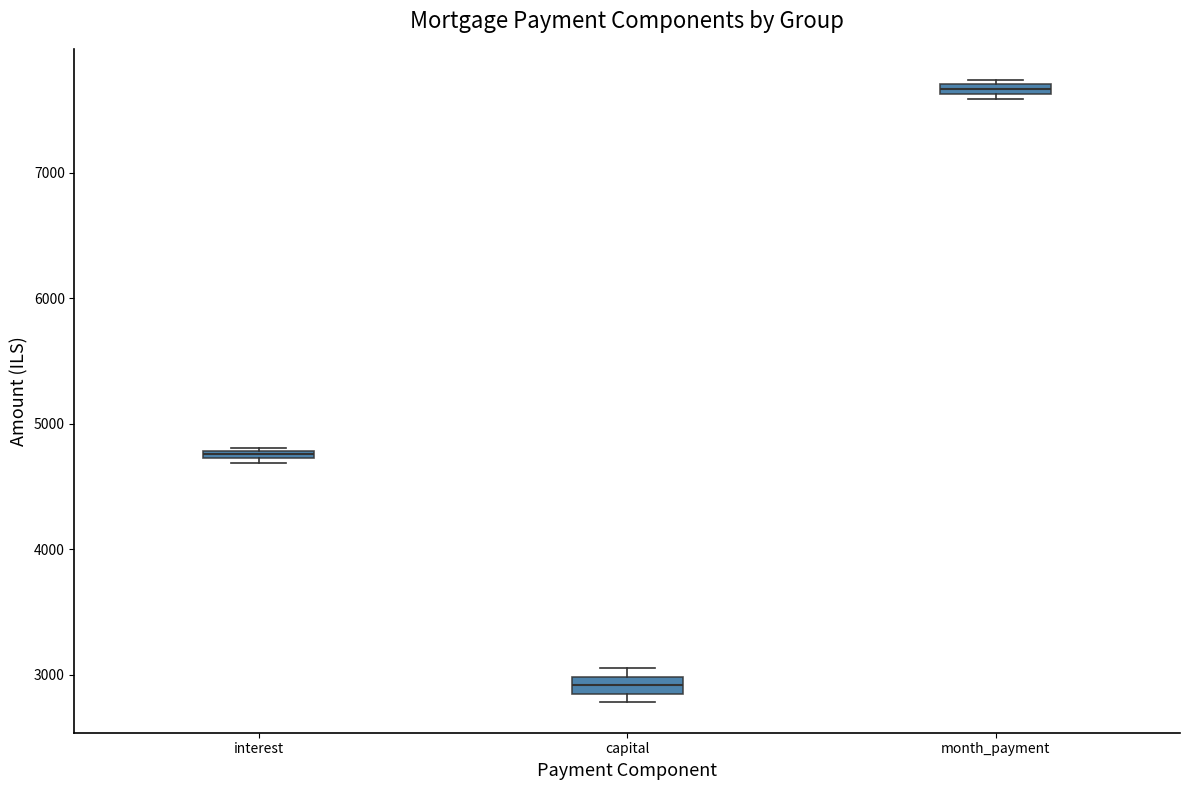

Which box's median line is the highest?

month_payment